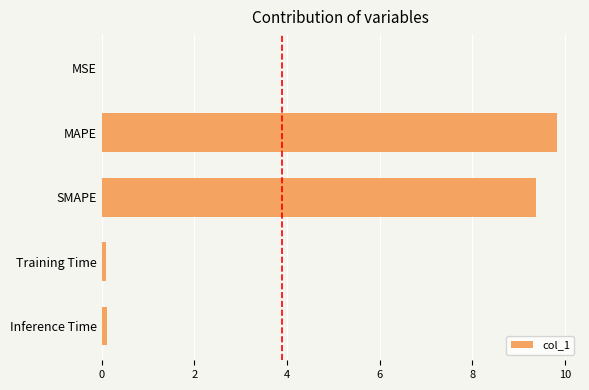

Which has a higher value, Inference Time or SMAPE?

SMAPE